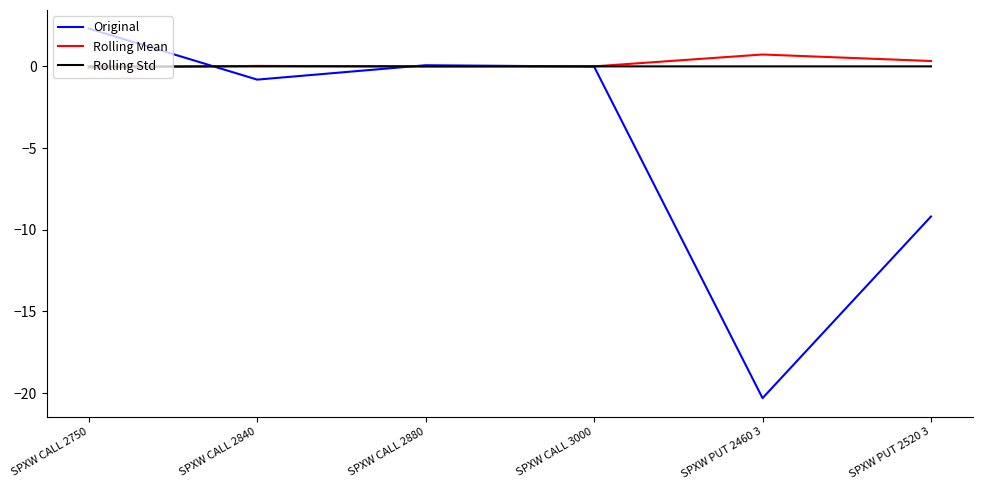

Which series changed the most between SPXW CALL 2750 and SPXW PUT 2460 3?

Original